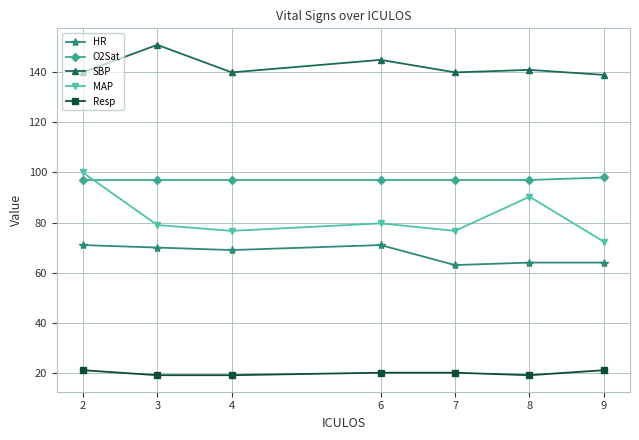

Count the number of data series in this chart.

5